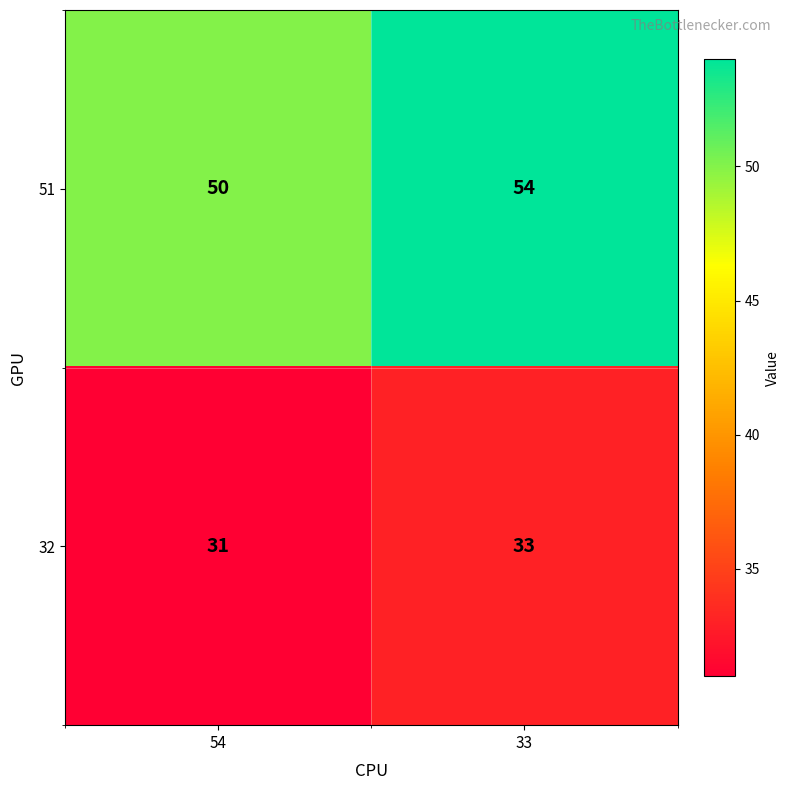

How many values in the 32 series are below 33?

1